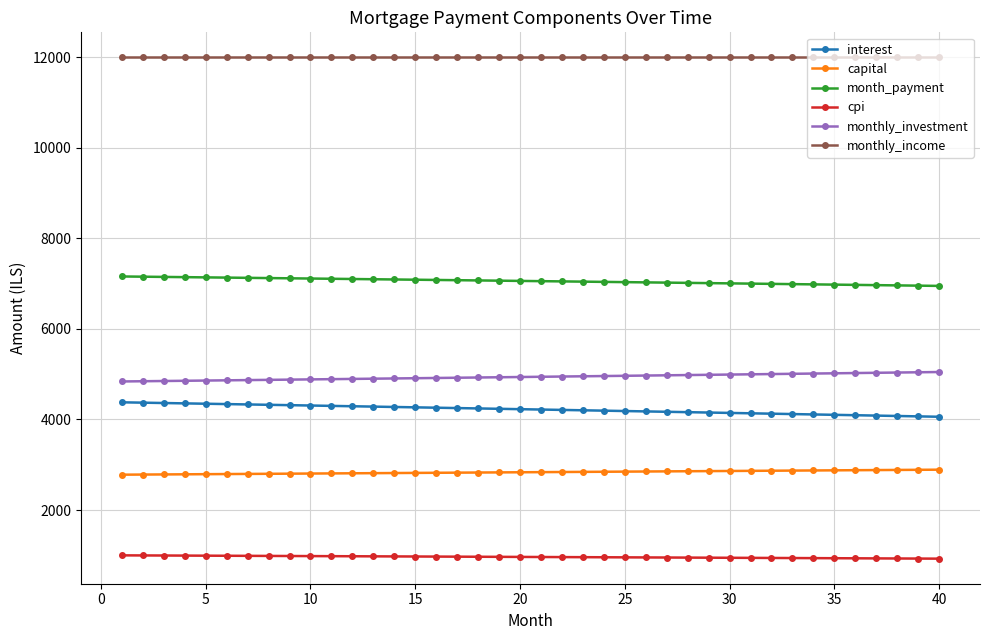

True or false: monthly_investment and monthly_income cross at least once.

False